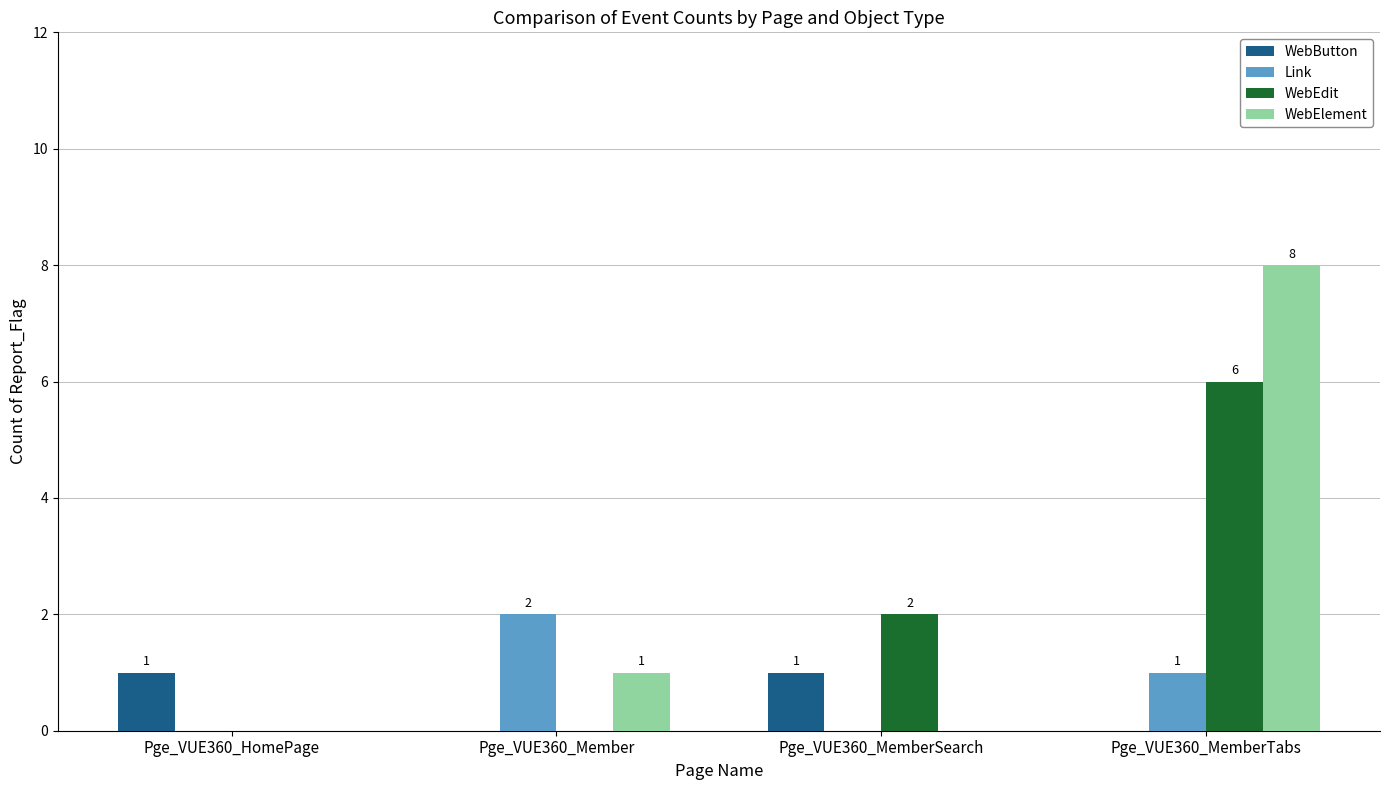

At which label is WebEdit closest to 3?

Pge_VUE360_MemberSearch